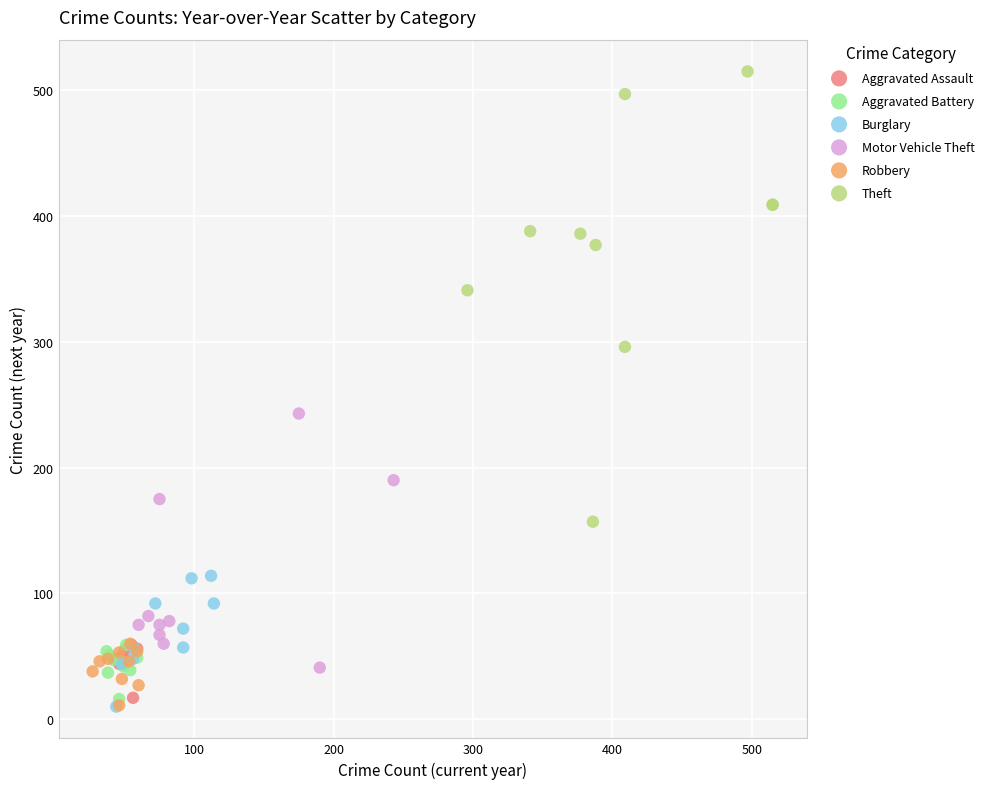

Which series has the largest Y range (max minus min)?

Theft